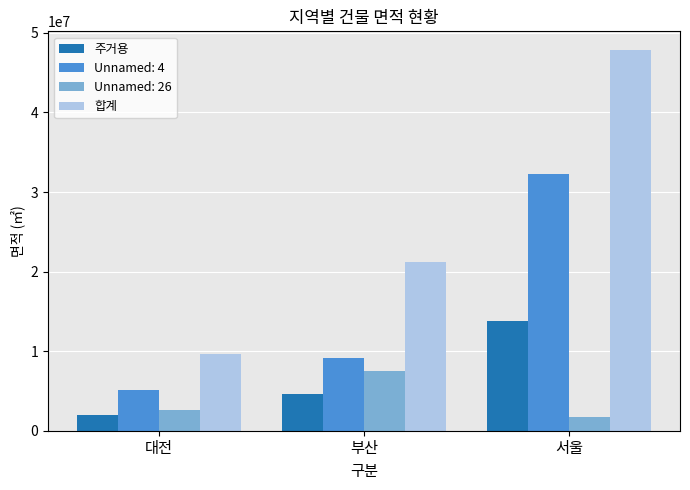

At how many categories does at least one series exceed 31696593?

1